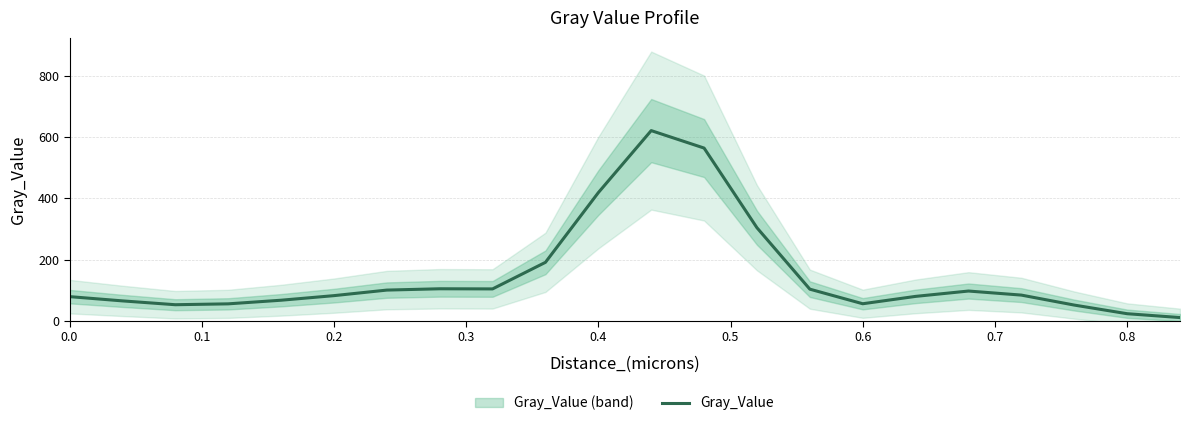

Count the number of values greater than 84.

11